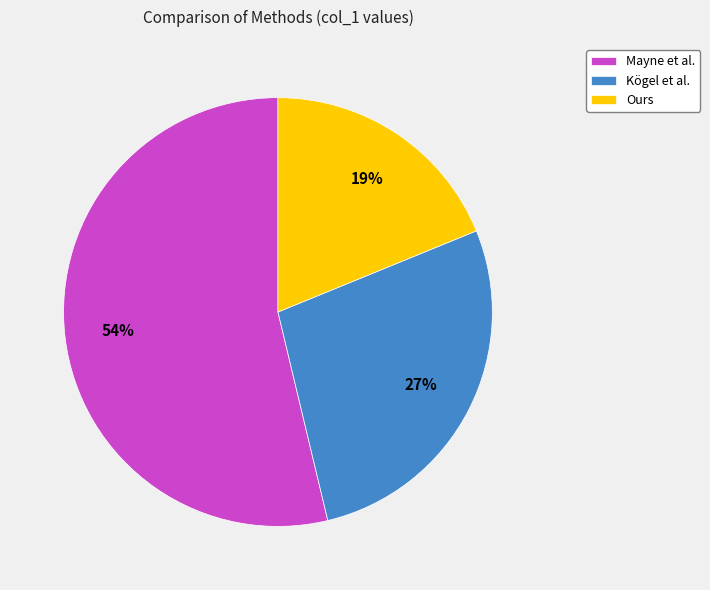

To the nearest percent, what is the difference between the Mayne et al. and Ours slice percentages?

35%